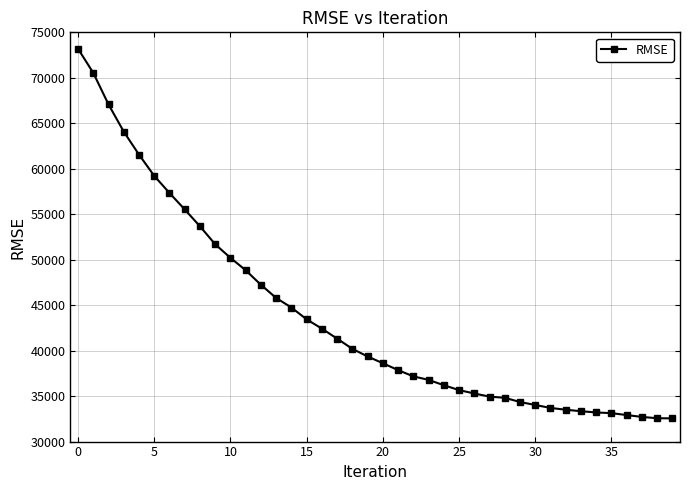

Does the chart display data point markers on the line(s)?

Yes